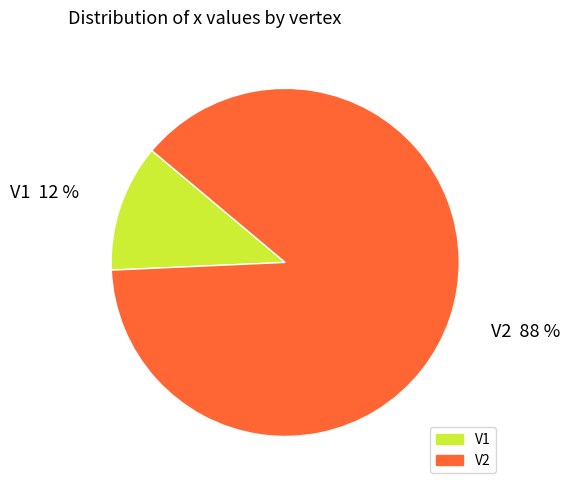

Which slice represents more than half of the pie?

V2